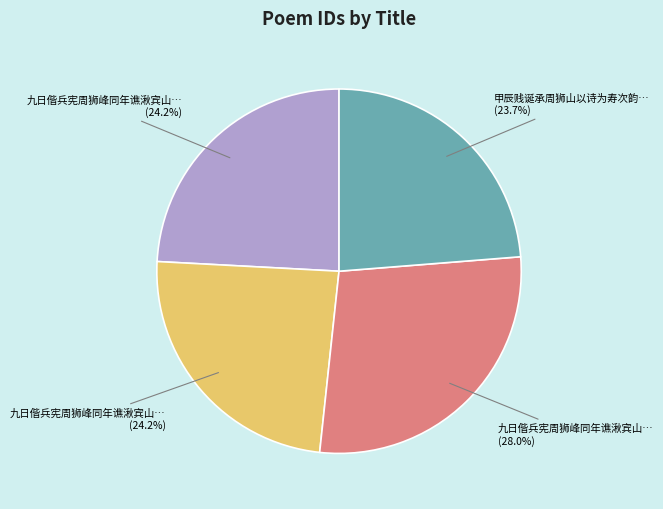

Does any single category account for the majority?

No